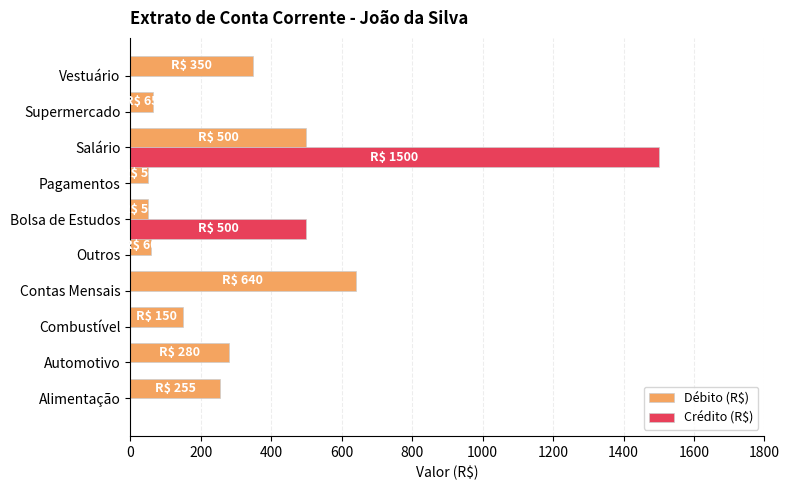

At which category is the sum across all series the highest?

Salário